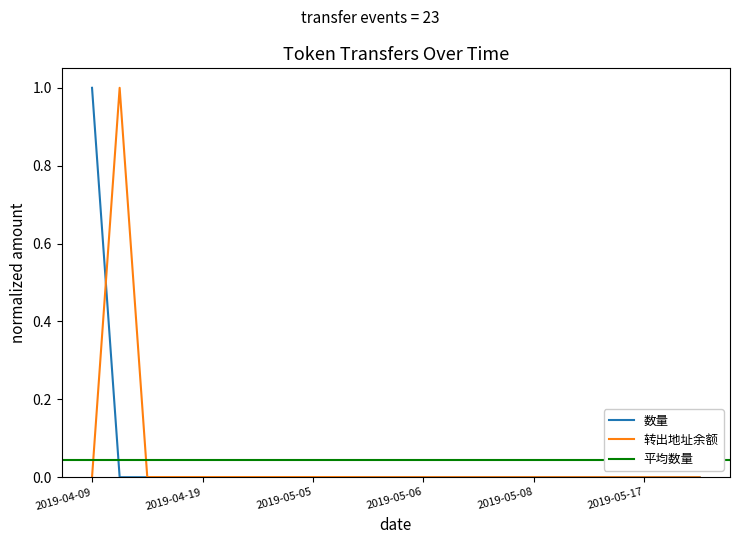

Which series has the largest range (max minus min)?

转出地址余额